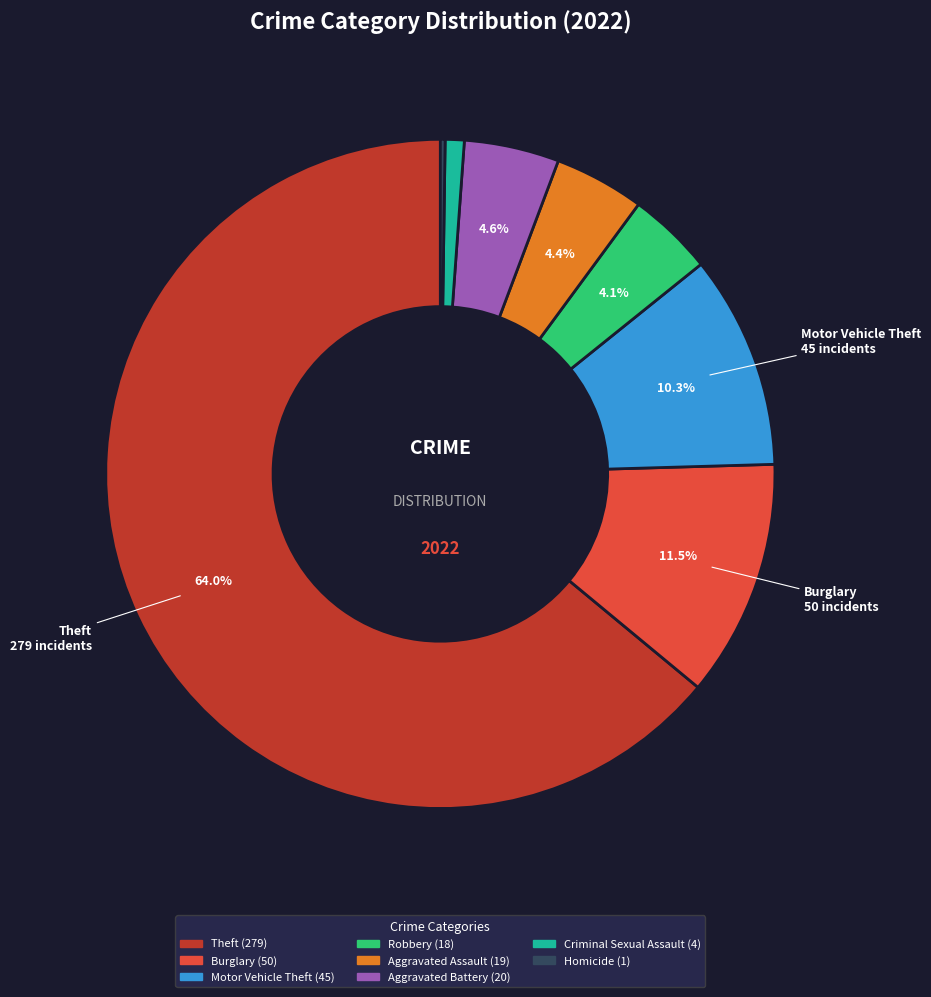

Is there any slice that represents more than half of the pie?

Yes